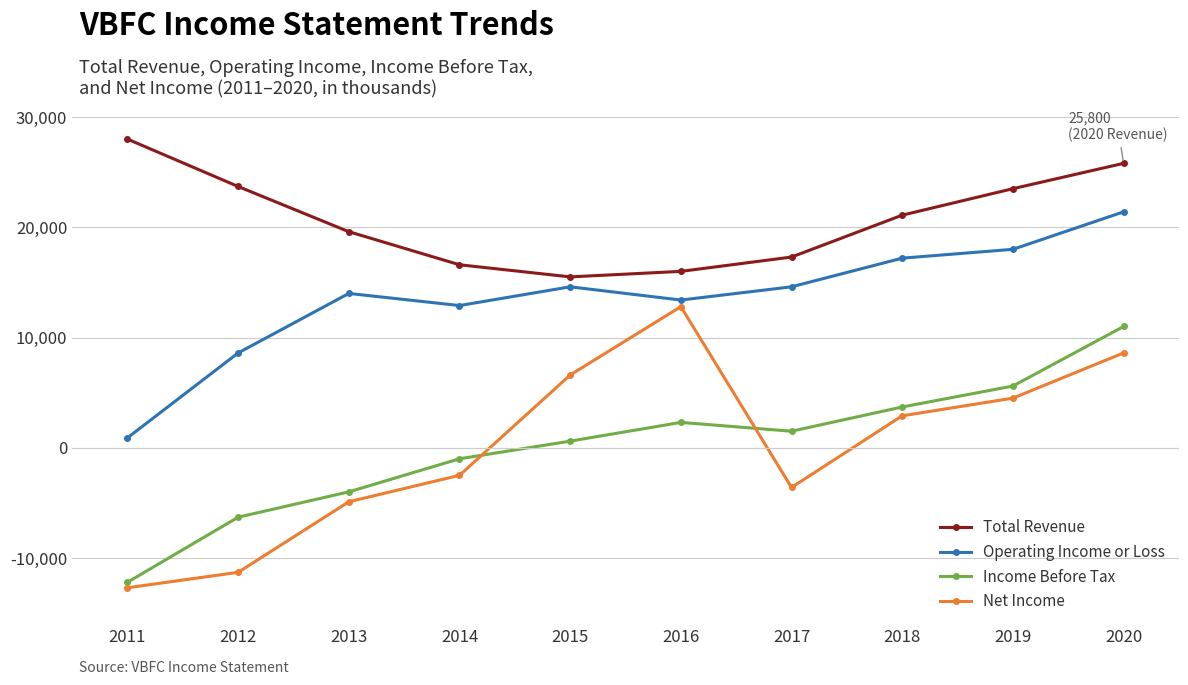

At which category is the sum across all series the highest?

2020